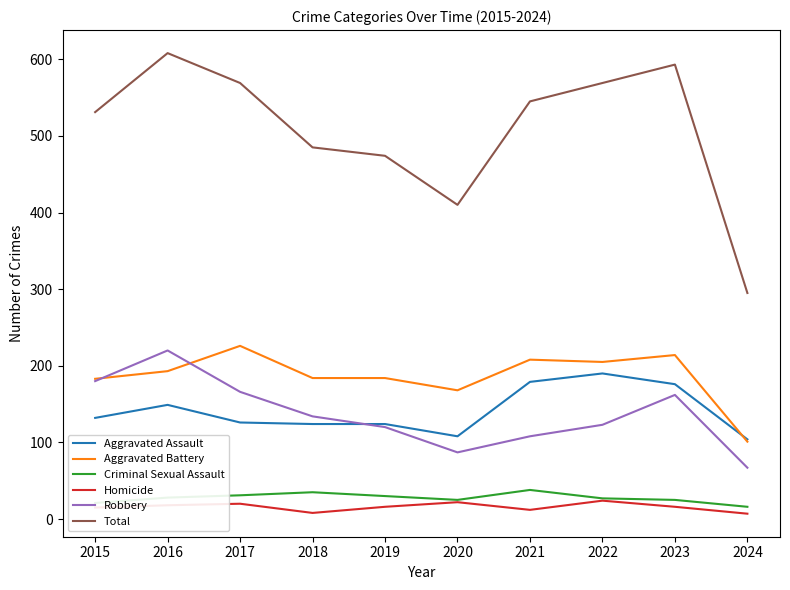

At which label does Robbery first exceed 134?

2015